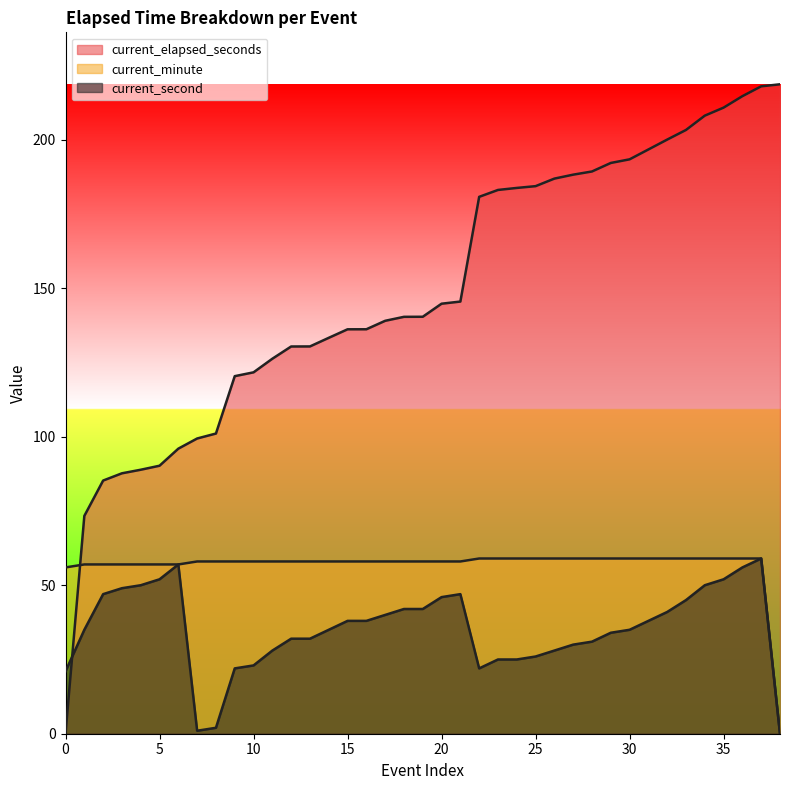

The current_minute series shows 101.3 at 31. True or false?

False